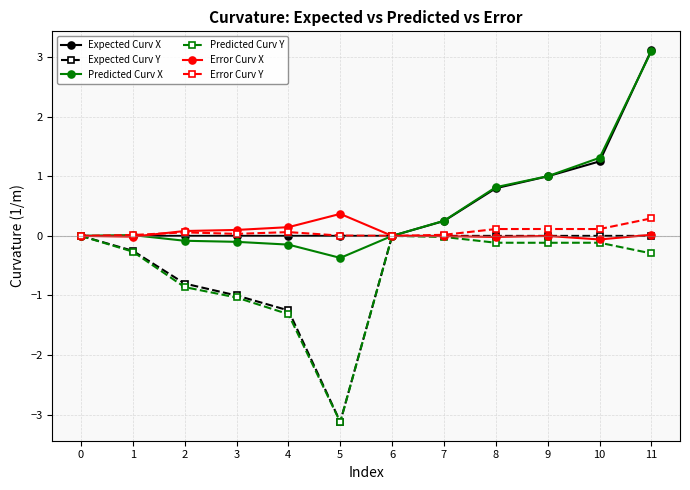

What is the sum of the Expected Curv Y values at 6 and 1?

-0.2